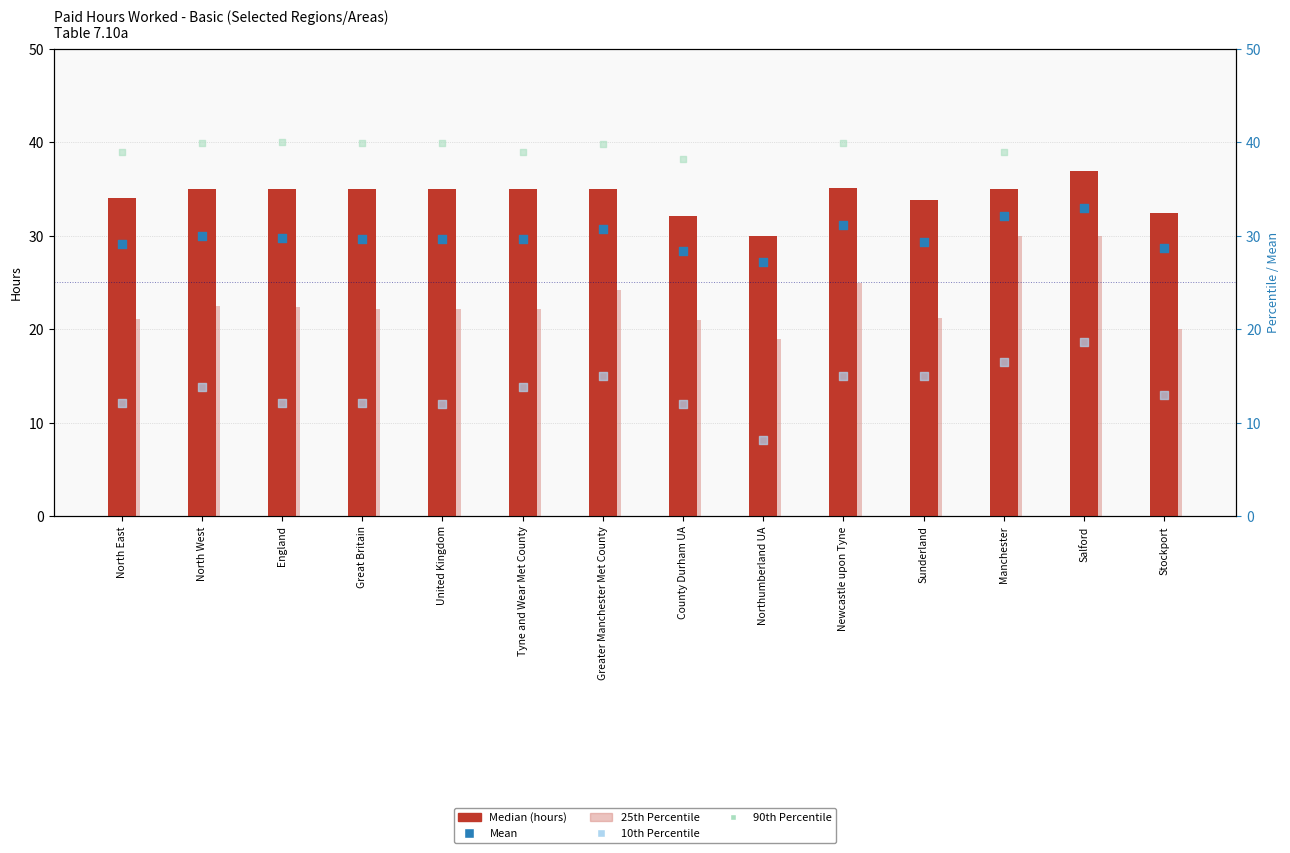

Which series has the widest spread of Y values?

25th Percentile